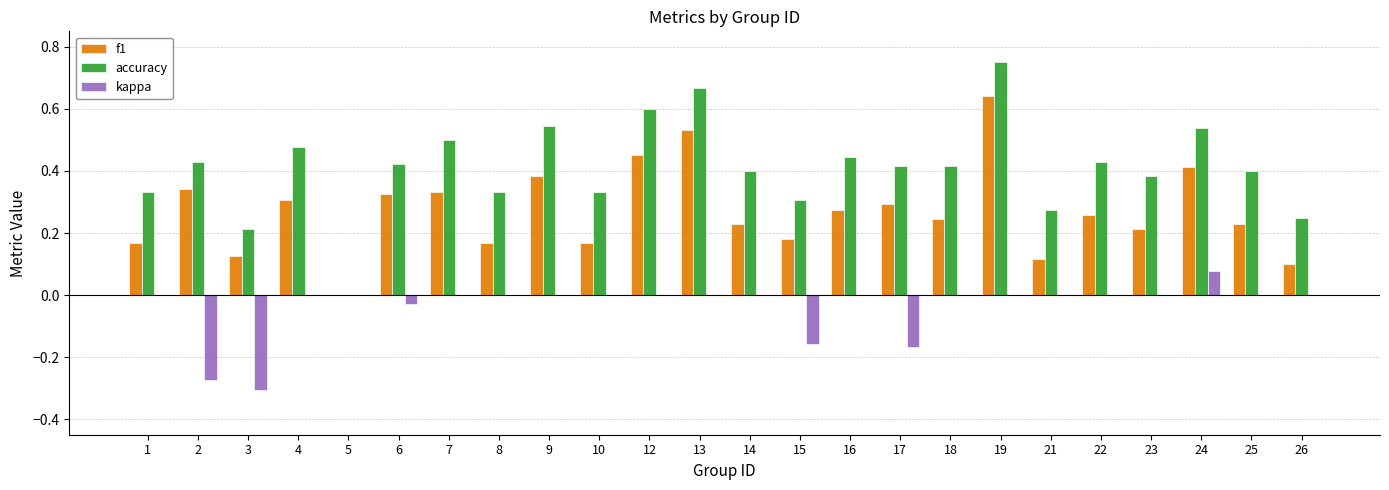

Which series has the largest total across all categories?

accuracy